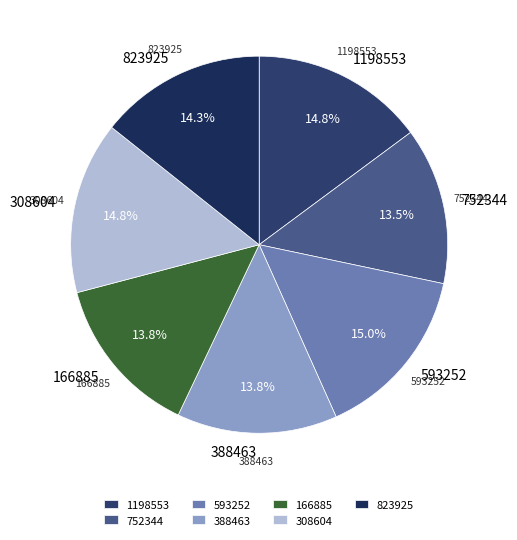

To the nearest percent, what portion does 166885 represent?

14%